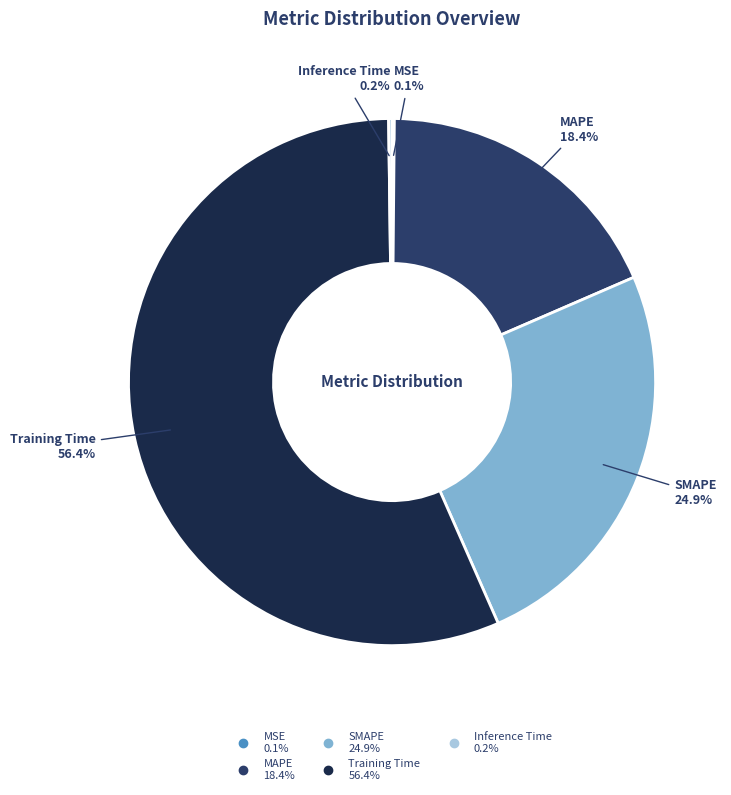

Combined, do SMAPE and Training Time account for over 50%?

Yes